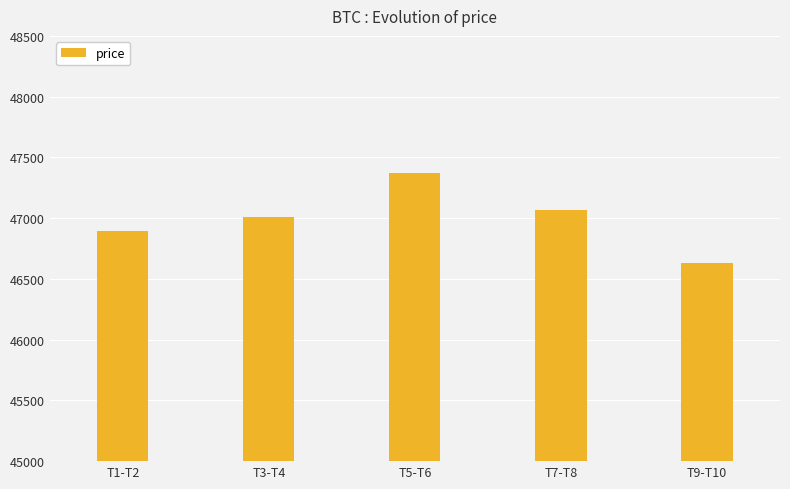

Rank the categories by value from highest to lowest.

T5-T6, T7-T8, T3-T4, T1-T2, T9-T10